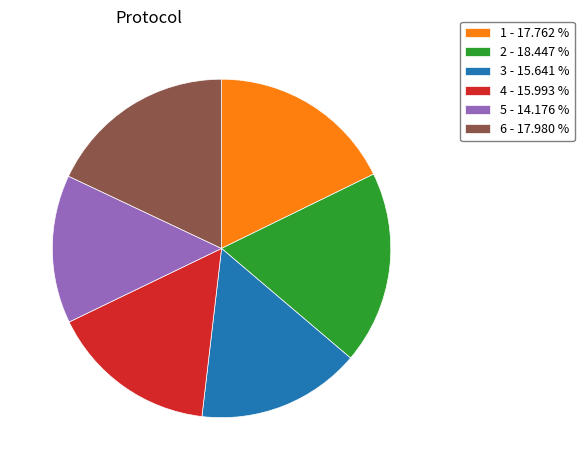

Between 5 - 14.176 % and 3 - 15.641 %, which is larger?

3 - 15.641 %